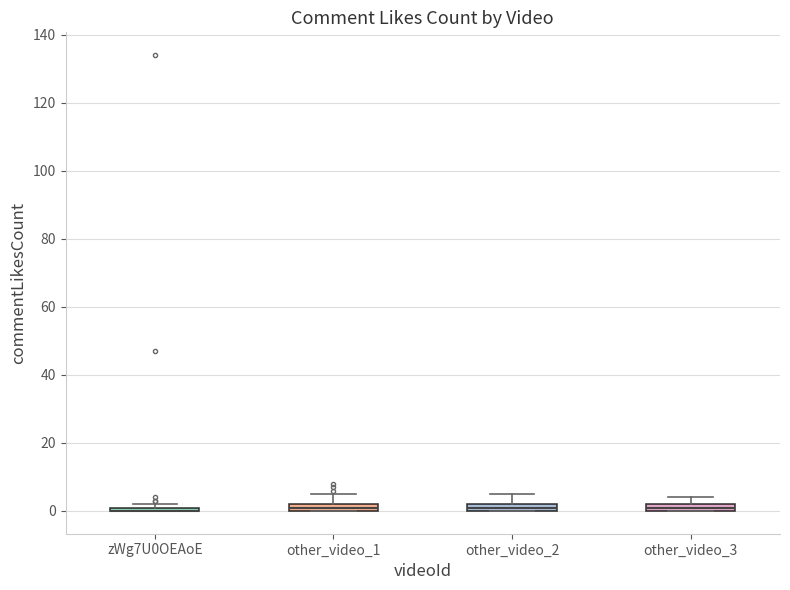

Where is the lower edge of the box for other_video_3 on the y-axis? The values are not printed on the chart, so give them approximately, as read against the axis.

0